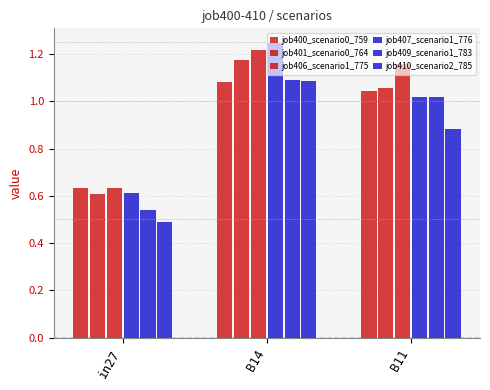

How many job406_scenario1_775 values are between 0 and 1?

1